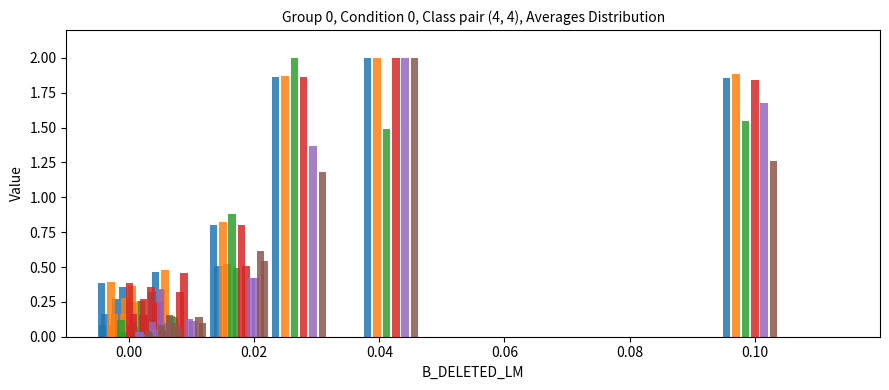

Is it true that END_I equals 0.5 at 10?

False